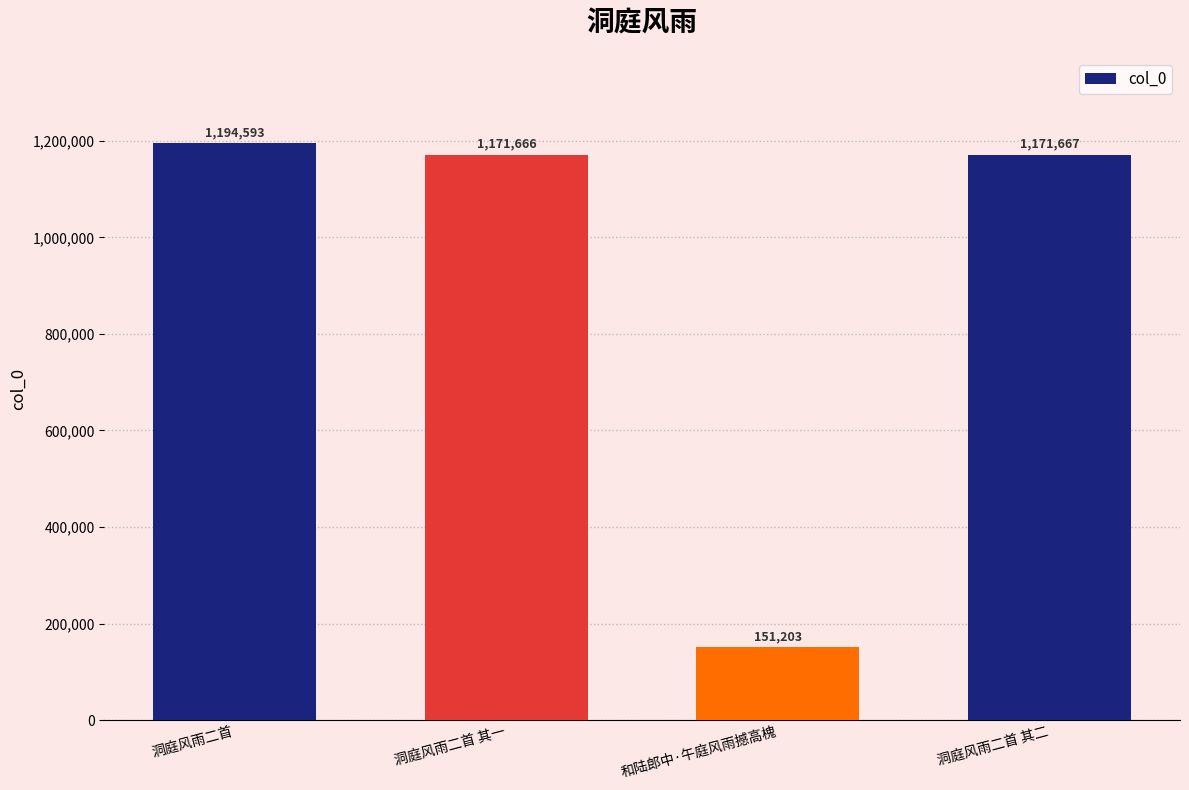

At which label does the data first exceed 1171667?

洞庭风雨二首